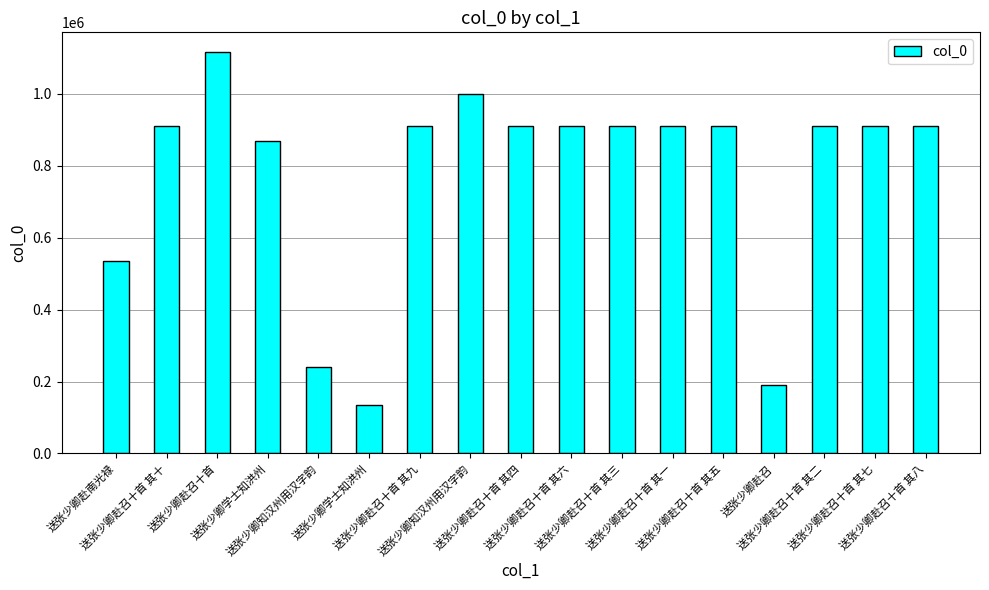

What is the difference between the maximum and minimum values?

980091